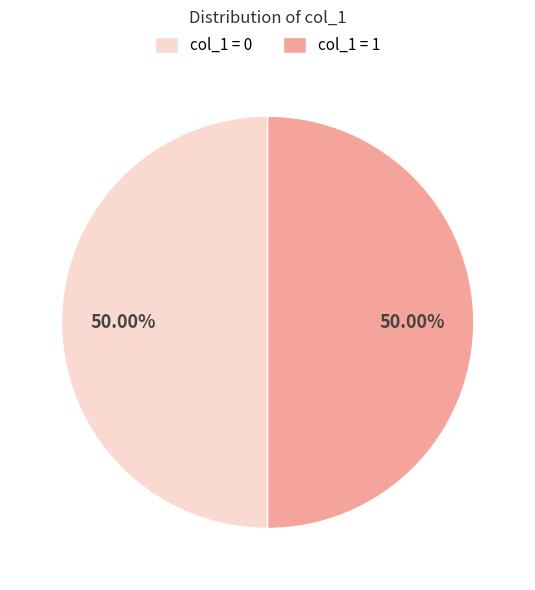

Is the sum of col_1 = 0 and col_1 = 1 greater than half?

Yes